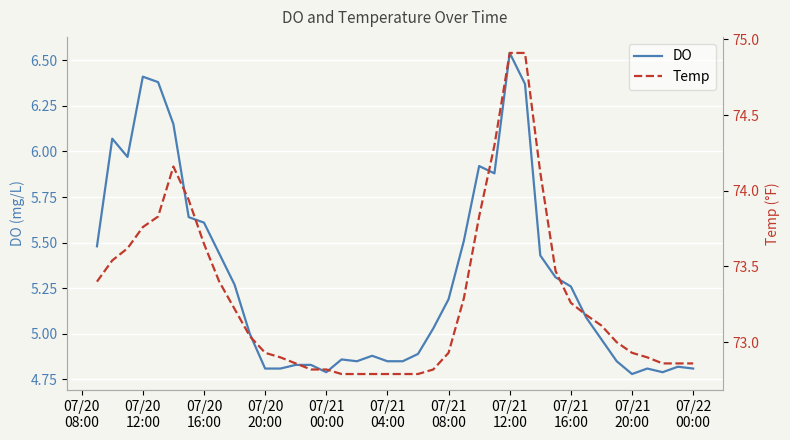

At which label does DO reach its peak?

07/21
12:00